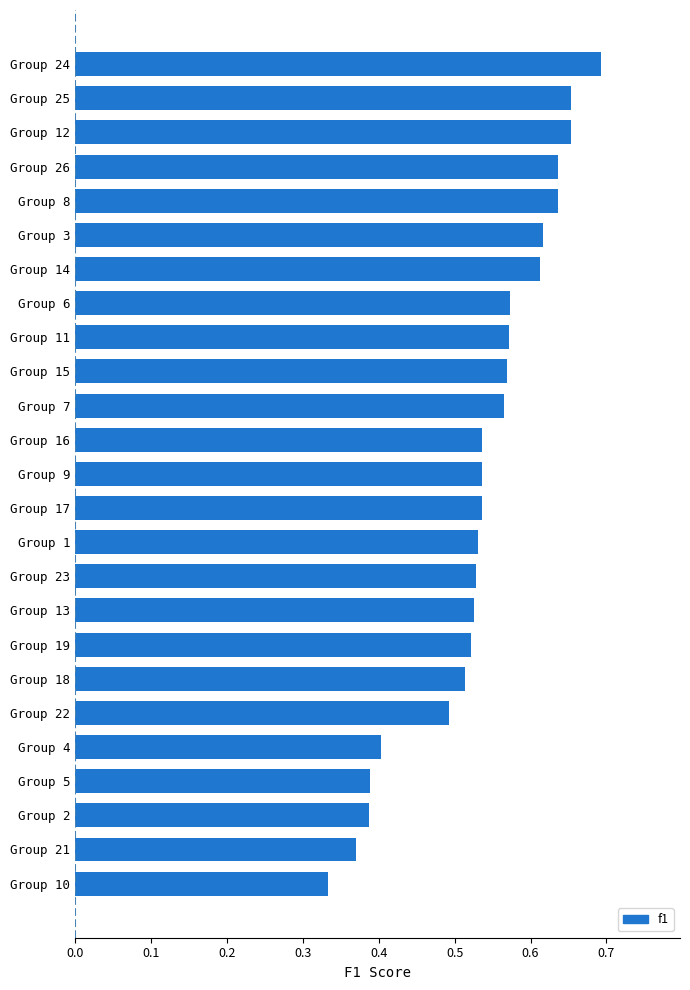

What is the sum of the values at Group 11 and Group 4?

1.0